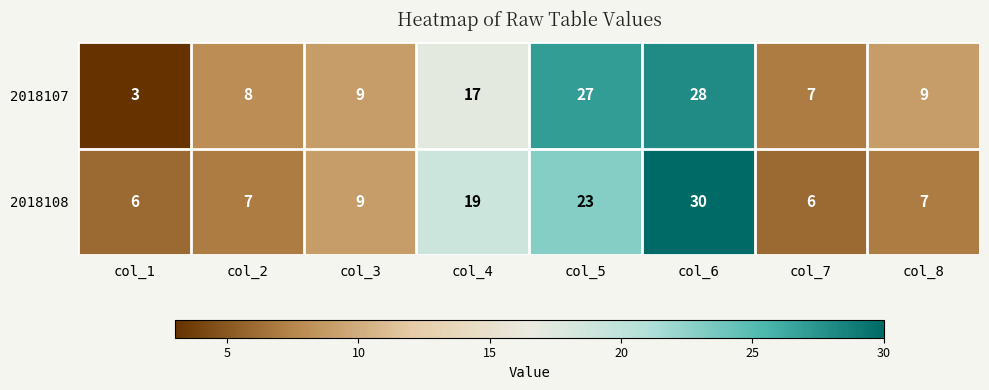

What is the difference between the highest and lowest values at col_2?

1